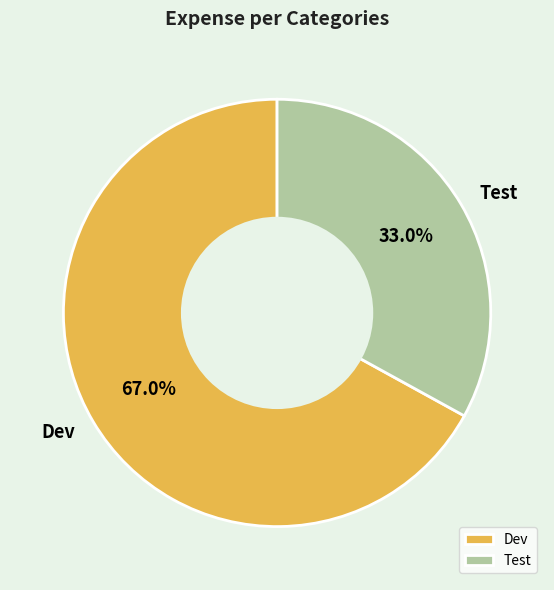

Rank the categories by value from lowest to highest.

Test, Dev